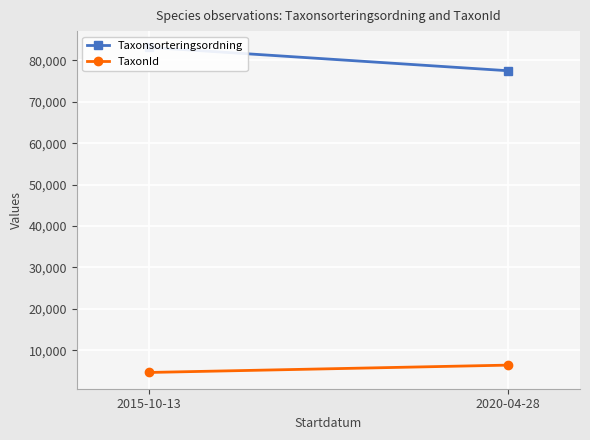

What position from the right is 2020-04-28?

1